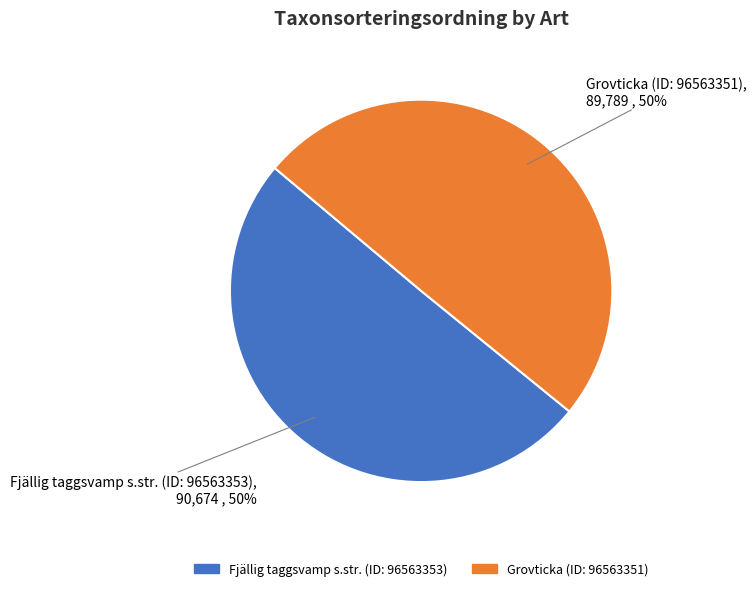

To the nearest percent, what is the average slice percentage?

50%